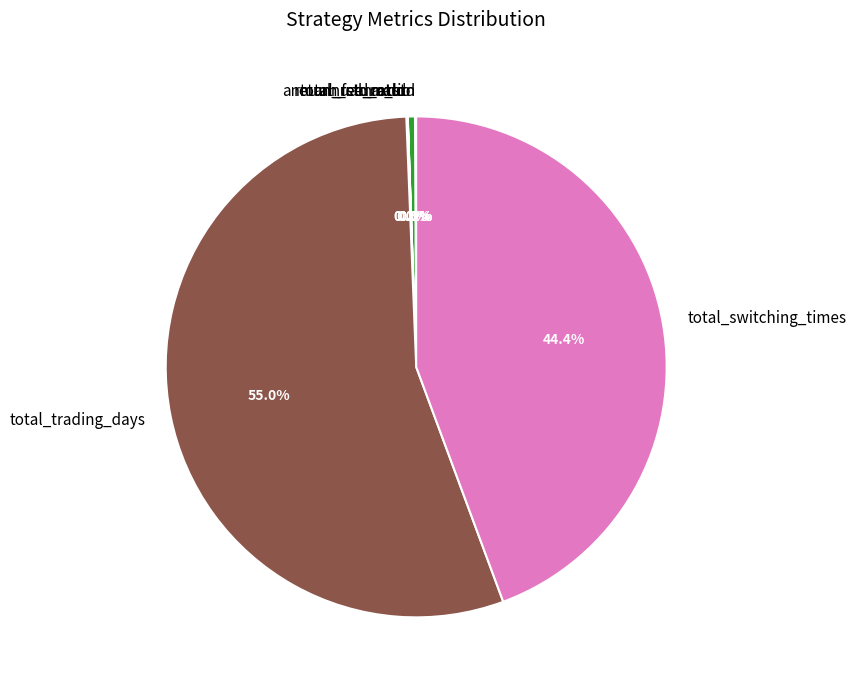

What is the largest slice in the pie chart?

total_trading_days